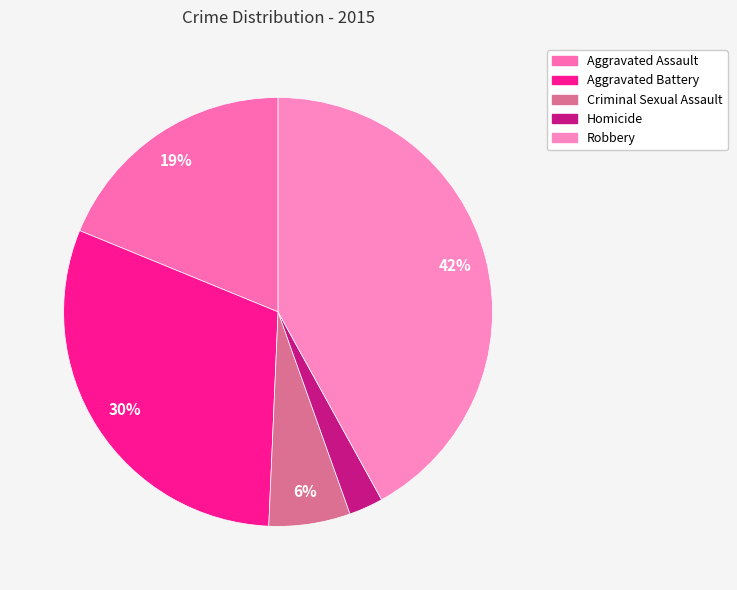

Do Aggravated Battery and Aggravated Assault together represent more than half of the pie?

No